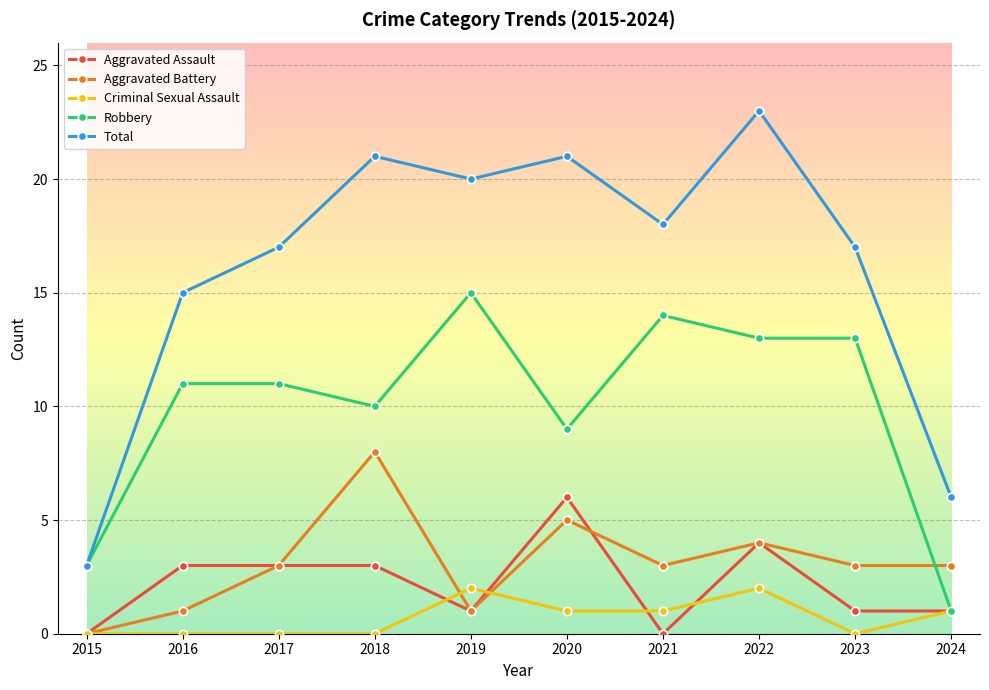

At how many categories does at least one series exceed 4?

9